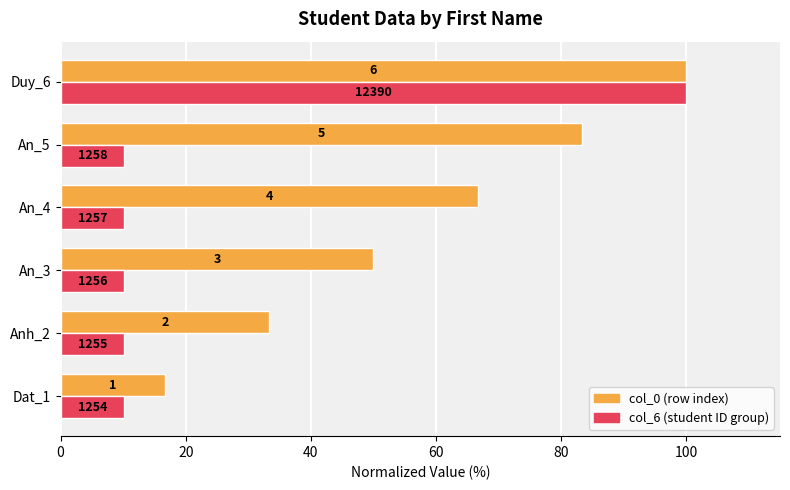

Is it true that col_6 equals 10.1 at An_3?

True